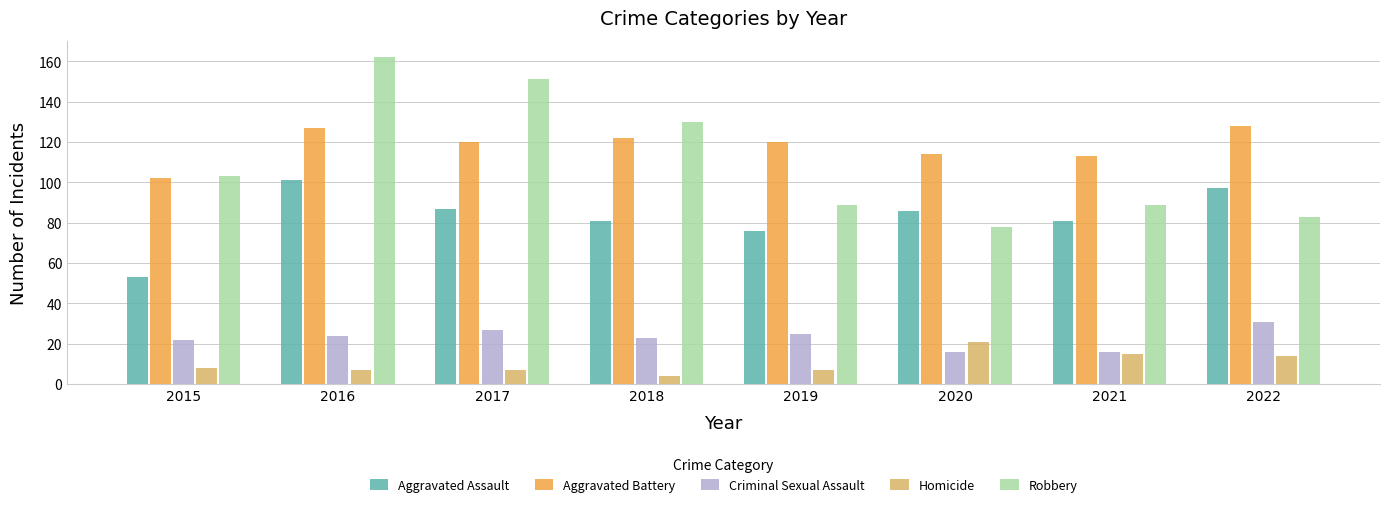

What is the value of the Criminal Sexual Assault bar at the 1st from the left?

22